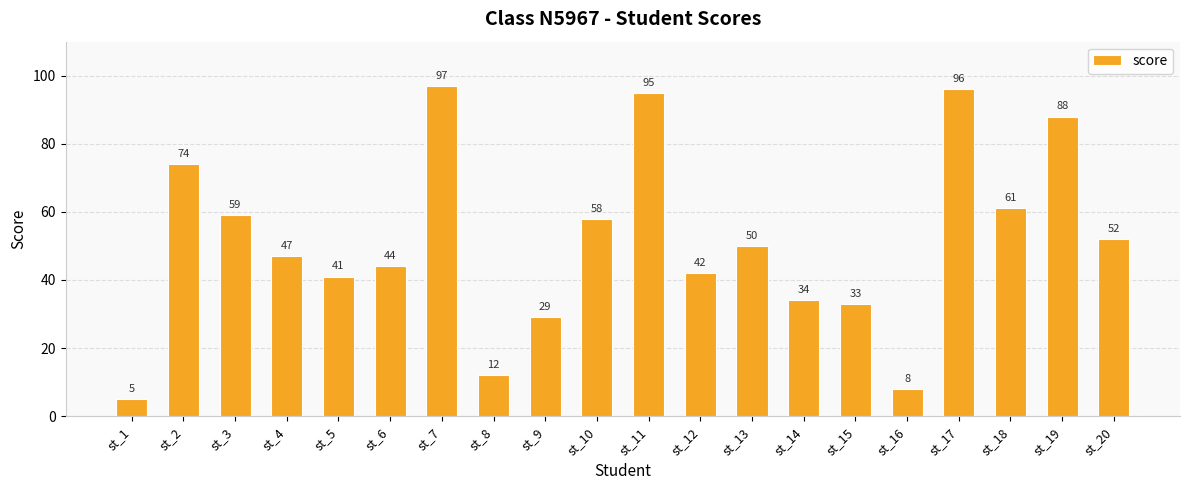

What is the average value?

51